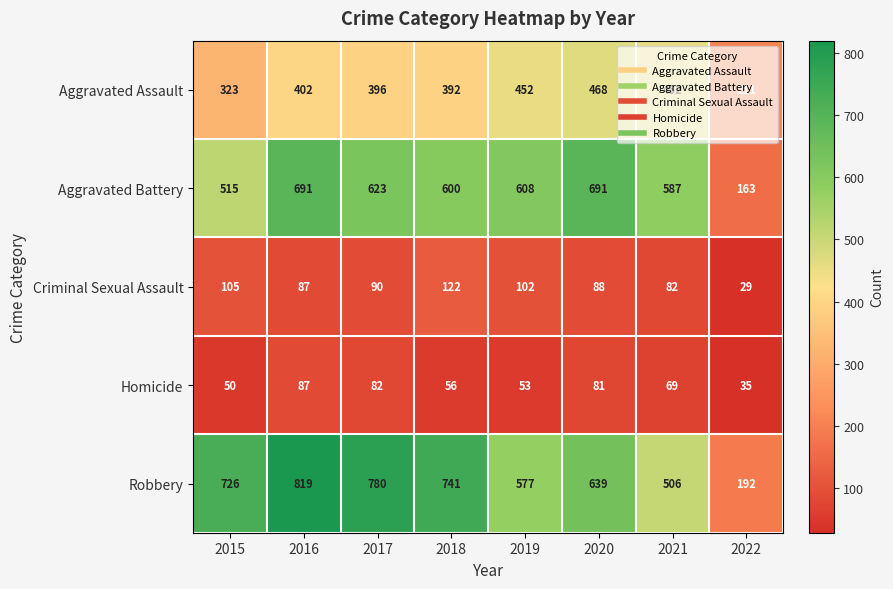

Which series has the largest range (max minus min)?

Robbery